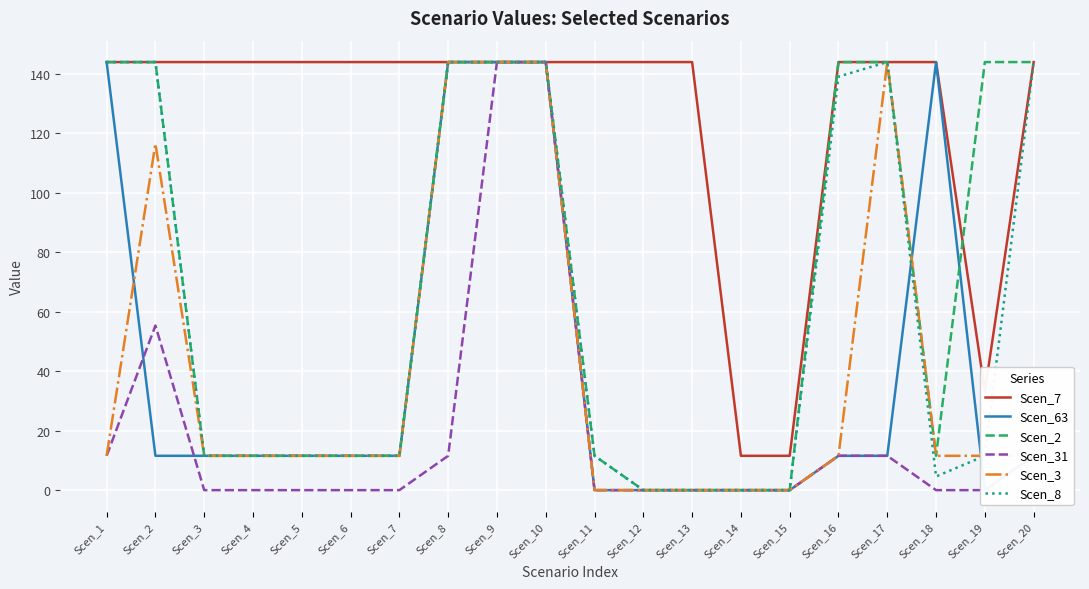

True or false: Scen_2 and Scen_31 intersect in this chart.

False